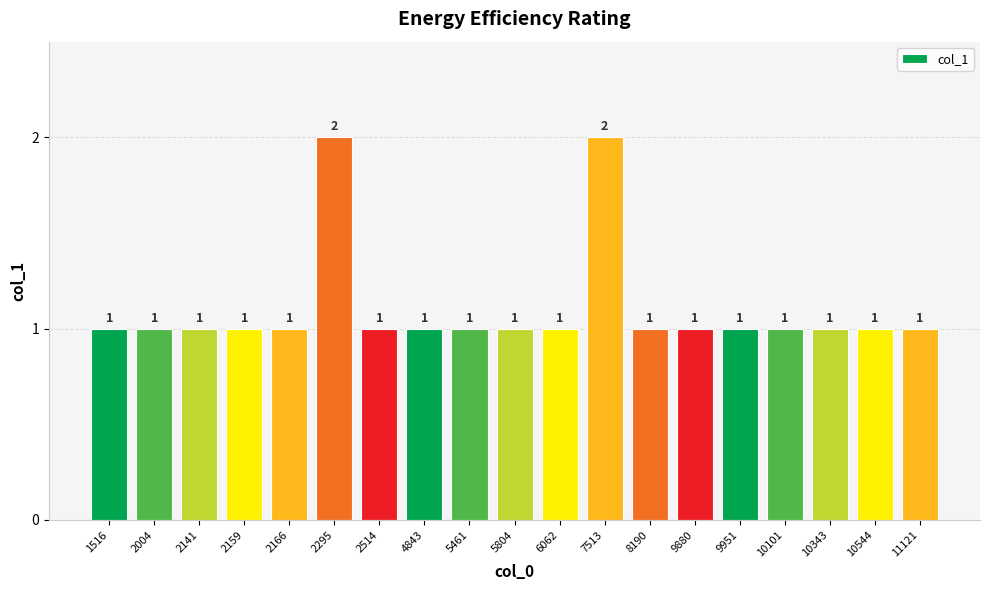

What is the value of the 9th bar from the left?

1